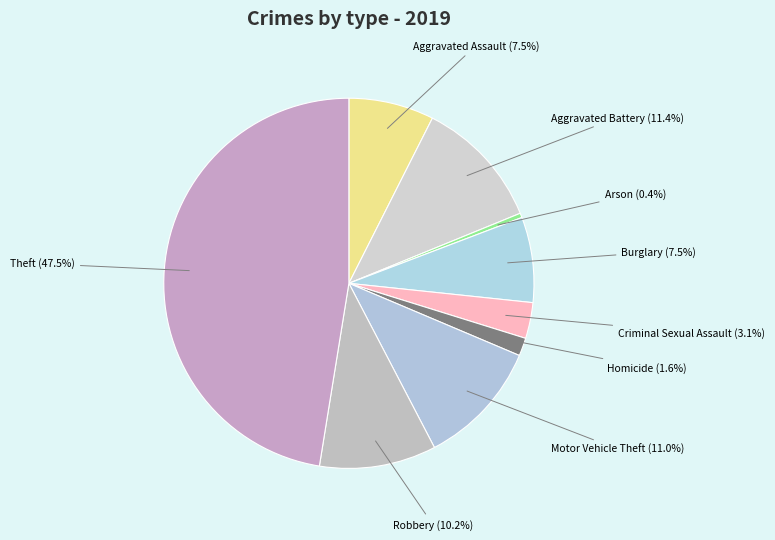

Does Criminal Sexual Assault represent more than half of the total?

No